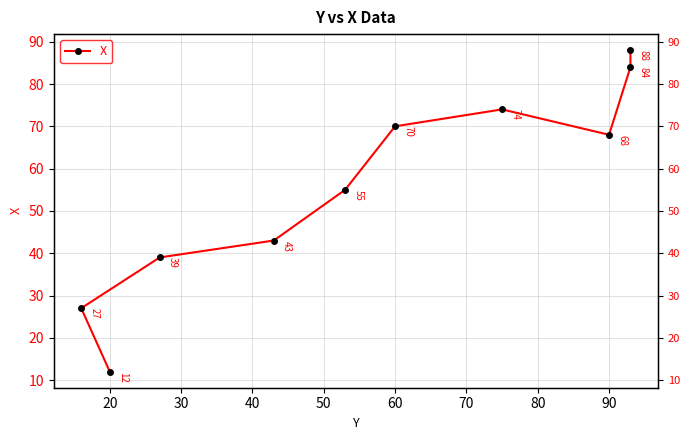

Approximately how many times larger is the value at 50 compared to 30?

1.4